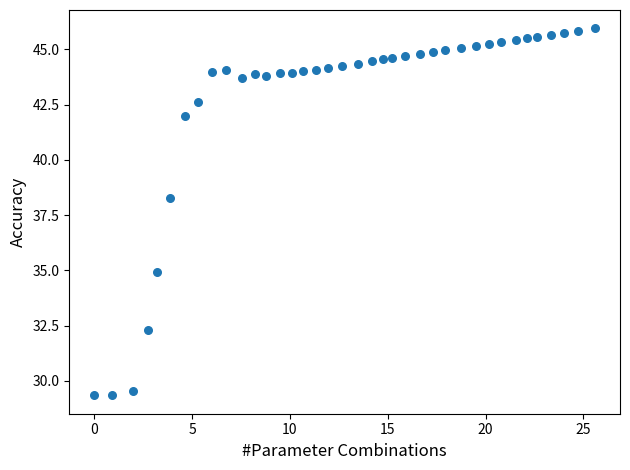

What Y value in the scatter plot is closest to 37?

38.3